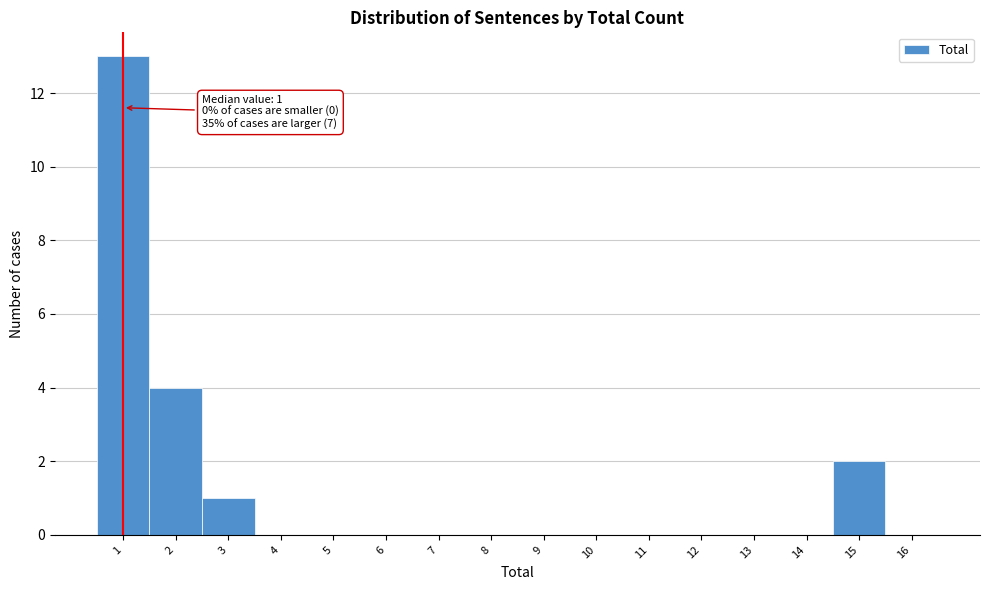

Over which range of the x-axis is the bar tallest?

0.5 to 1.5